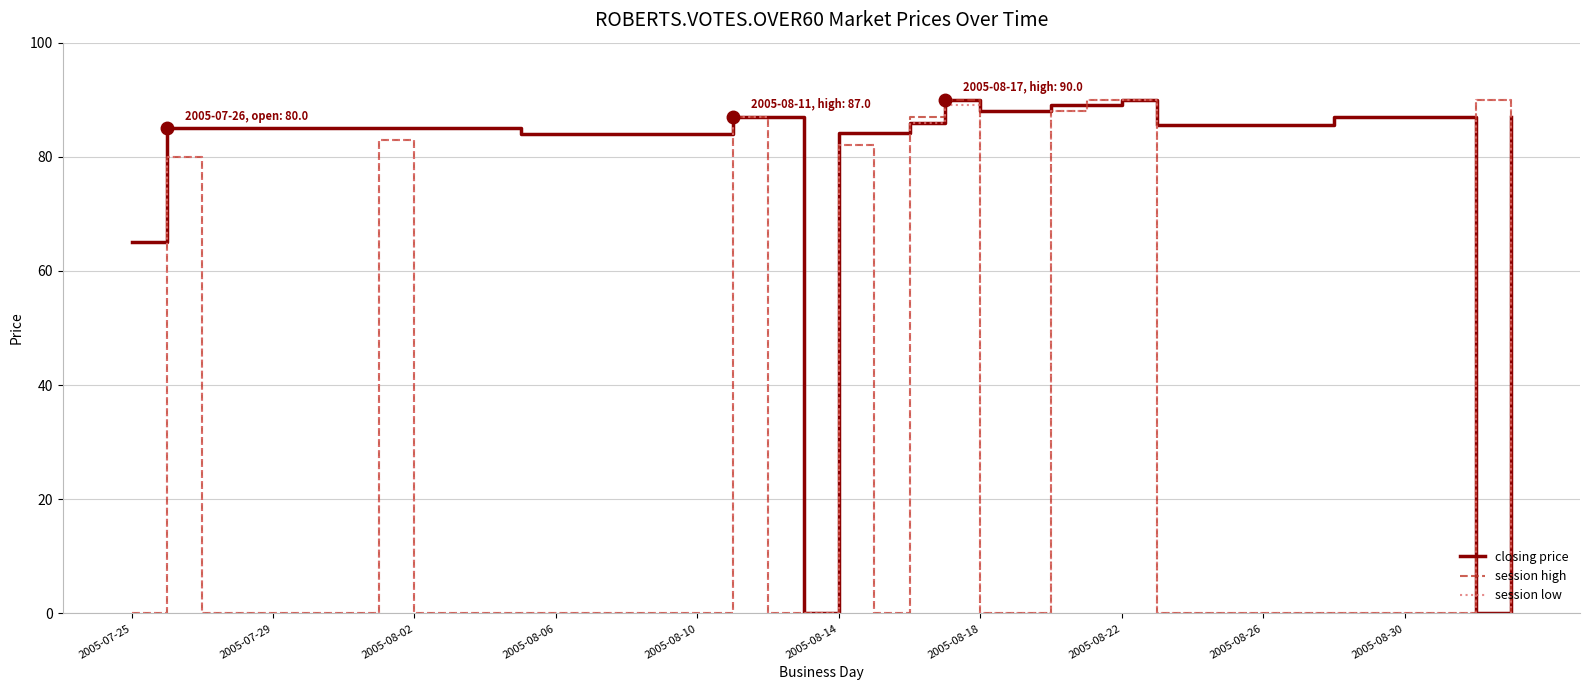

How many lines are shown in the chart?

3